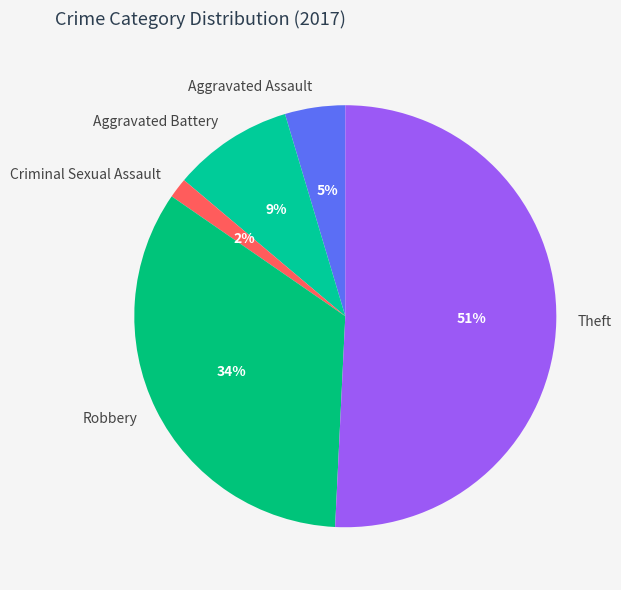

Which has a higher value, Aggravated Assault or Robbery?

Robbery